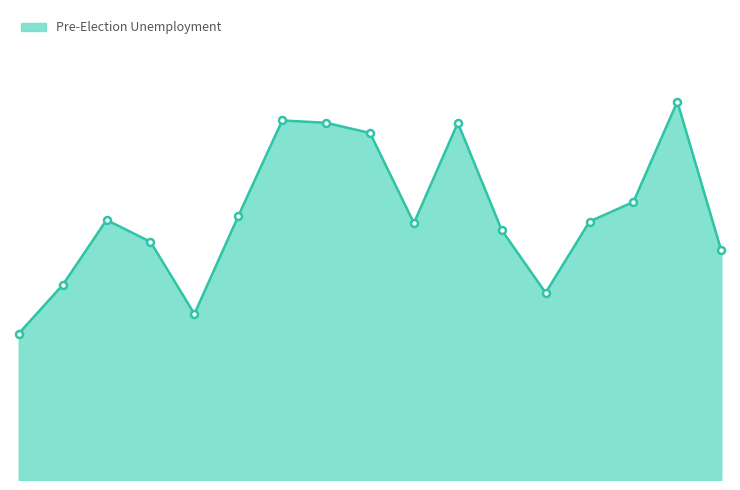

Reading right to left, list all the values displayed in this chart.

4.9	8.1	5.9	5.5	4.0	5.3	7.6	5.5	7.4	7.6	7.7	5.6	3.5	5.1	5.5	4.2	3.1